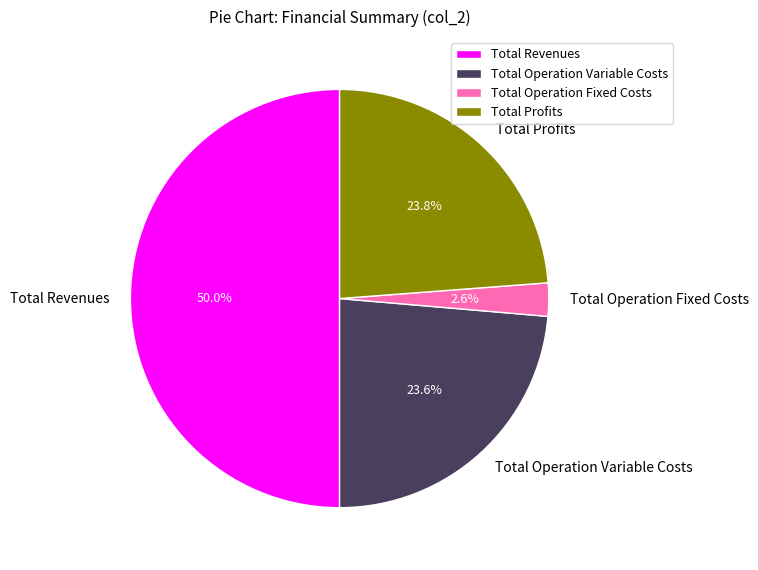

Combined, what portion of the pie is Total Profits and Total Operation Fixed Costs?

26.4%